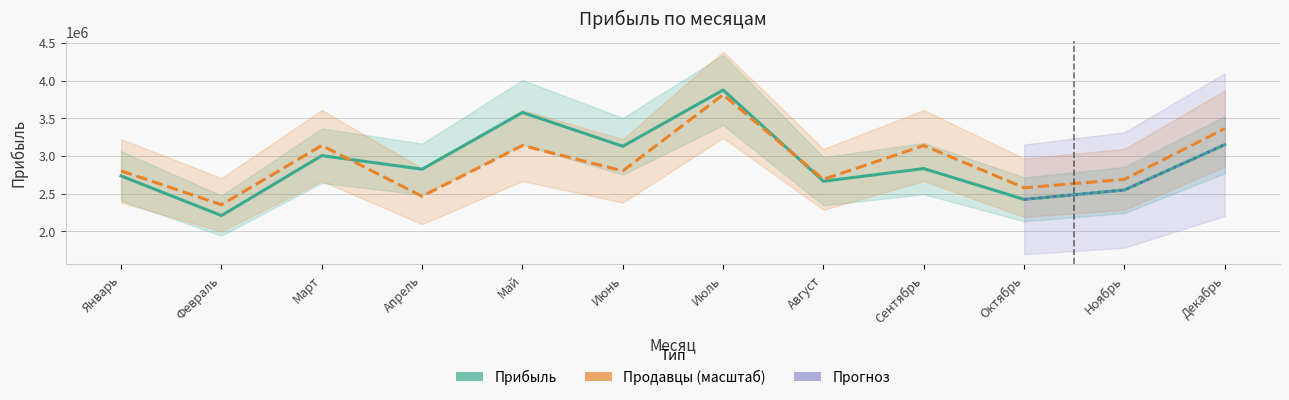

Which series has the widest spread of values?

Прибыль